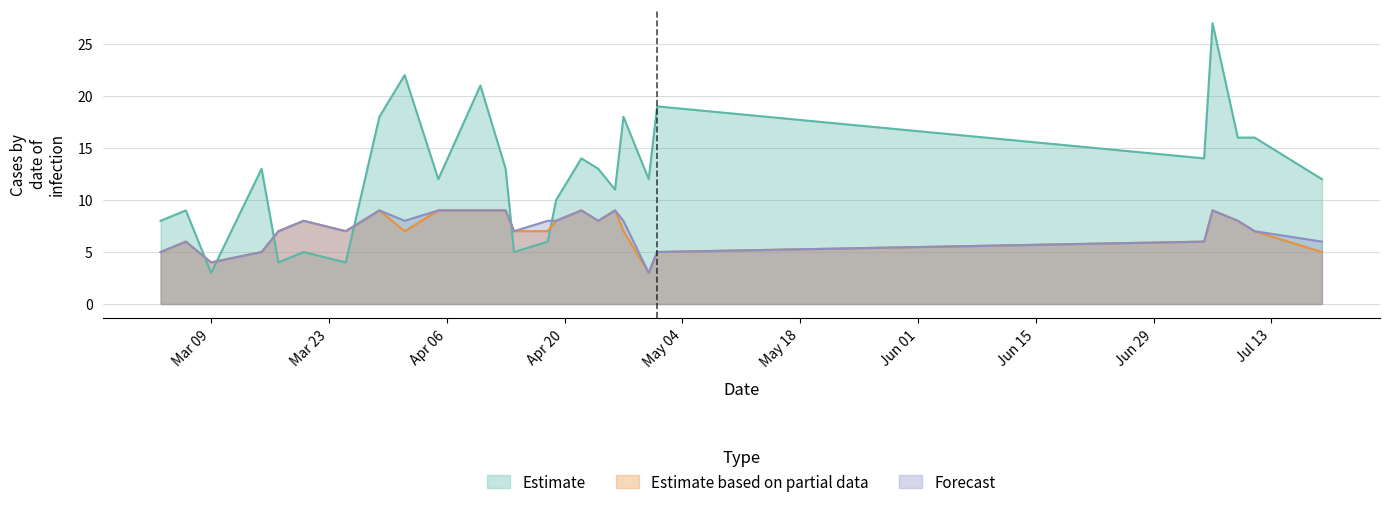

What is the minimum value for Forecast?

3